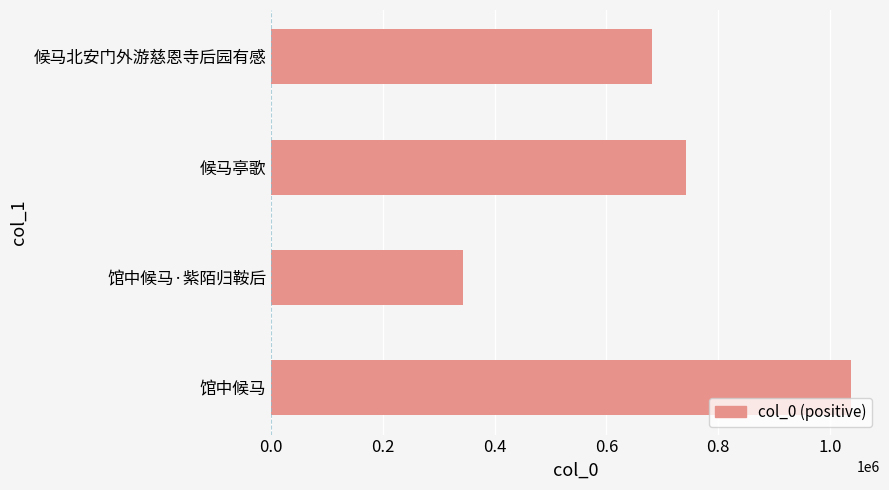

Is it true that the value at 候马北安门外游慈恩寺后园有感 is 1084266?

False